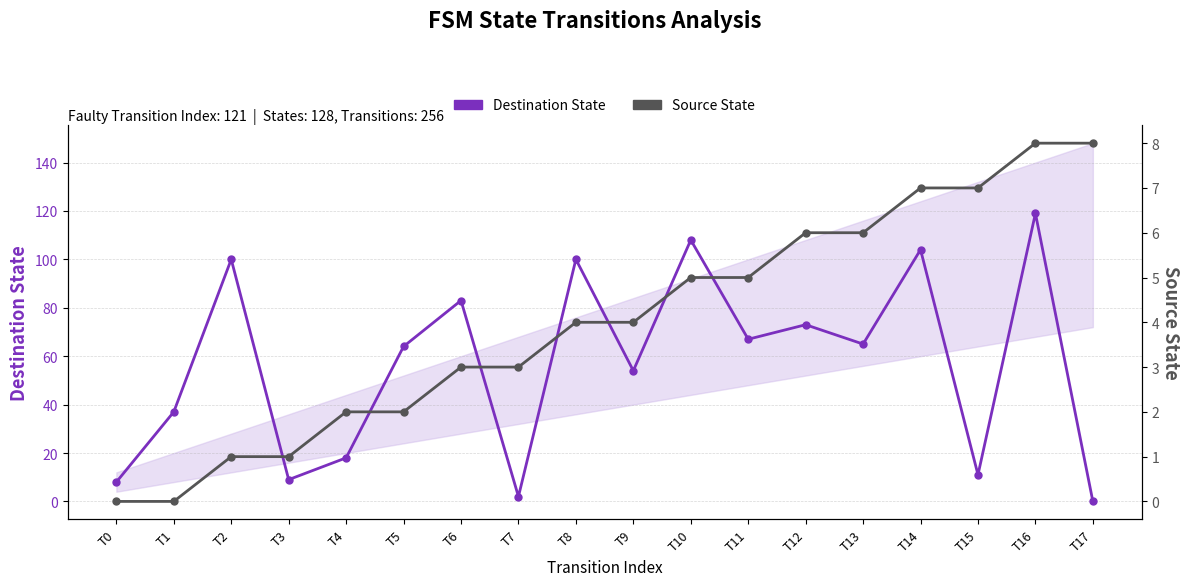

What is the highest value of the Destination State series?

119